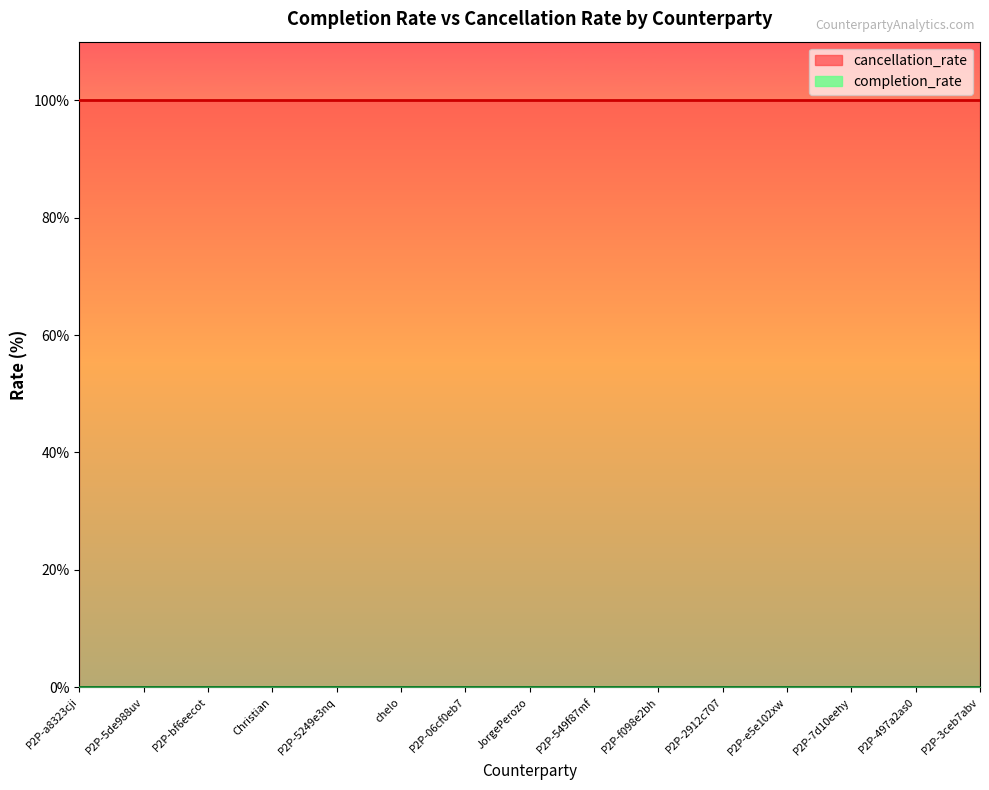

True or false: cancellation_rate and completion_rate cross at least once.

False